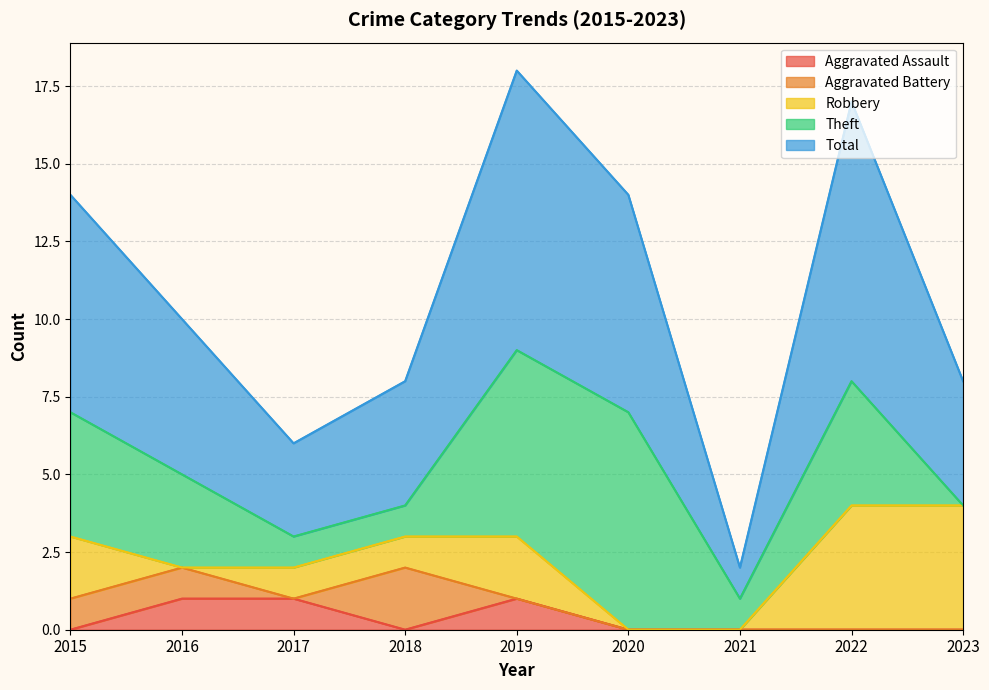

True or false: Aggravated Assault has a value of 1 at 2017.

True